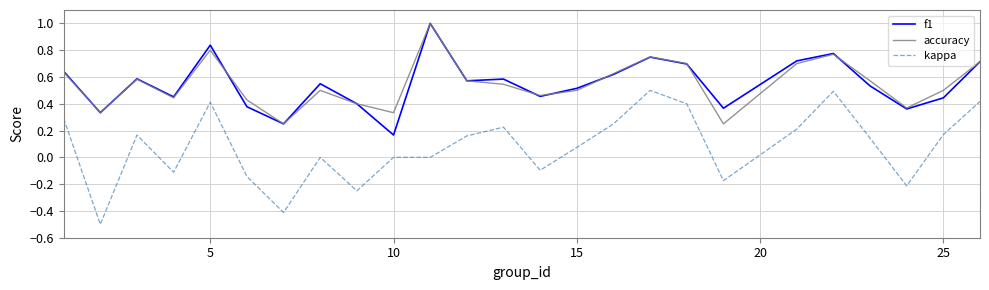

What is the smallest value displayed?

-0.5